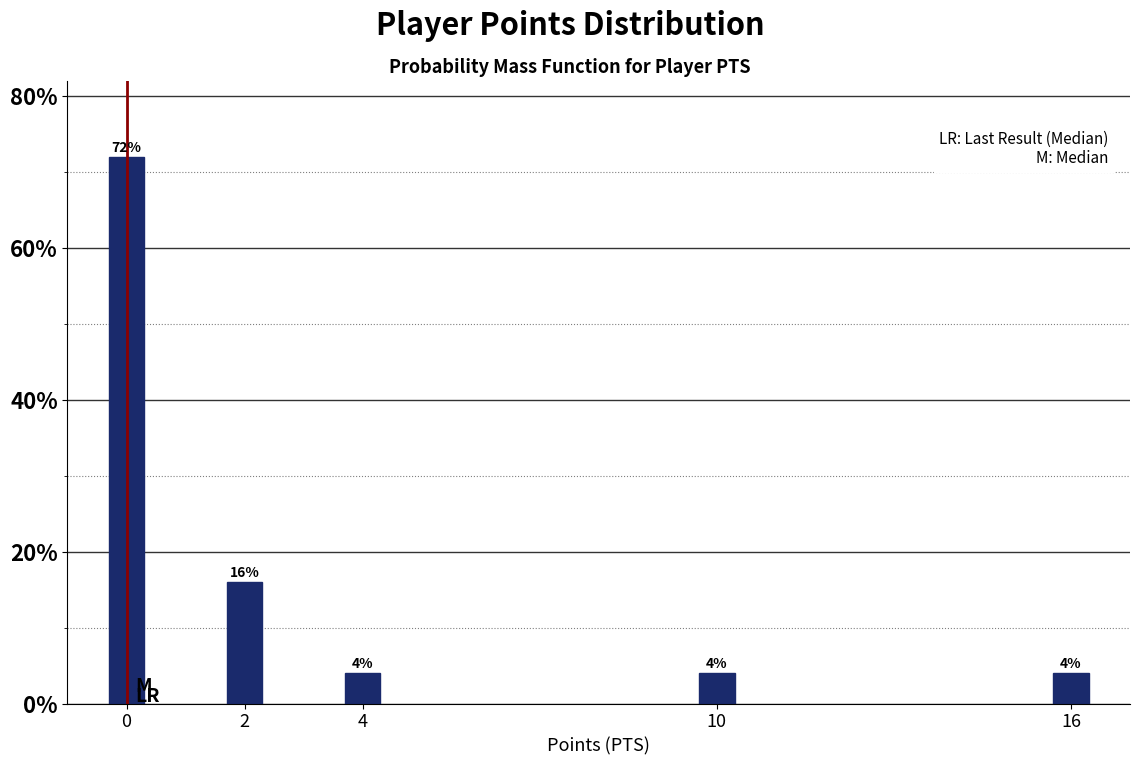

Reading right to left, extract all data points from this chart.

4	4	4	16	72